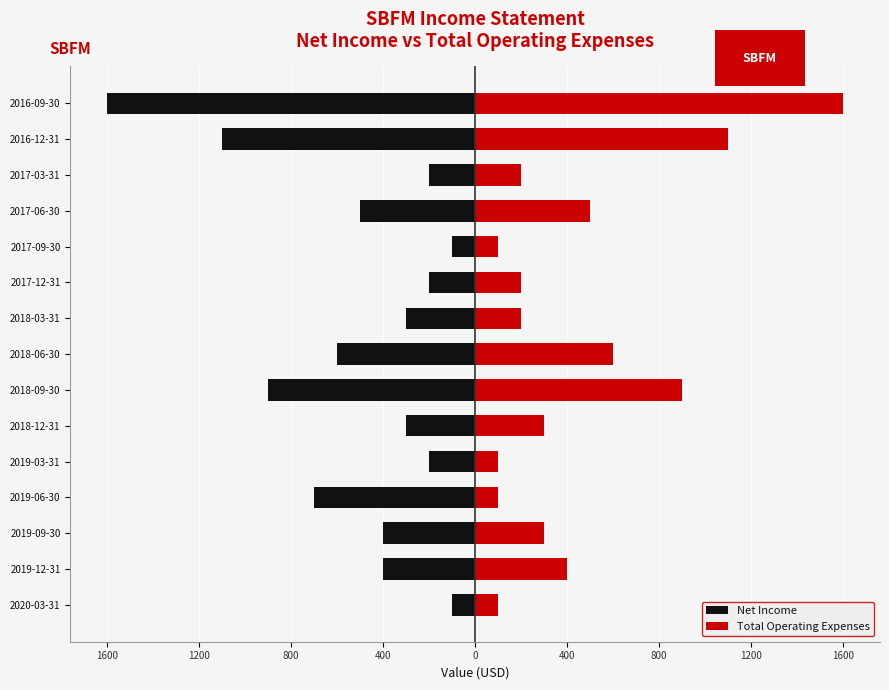

At 2018-03-31, list the series in order from smallest to largest.

Net Income, Total Operating Expenses